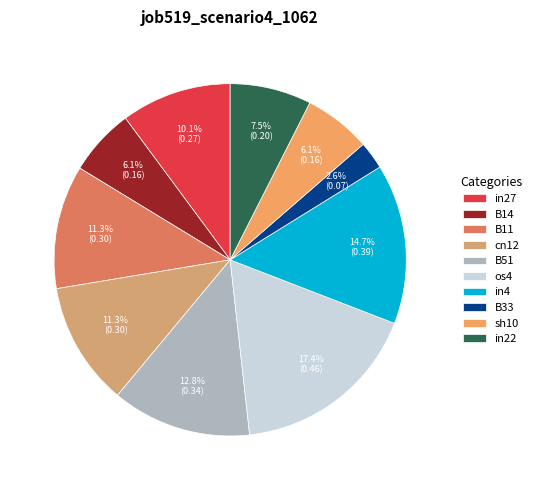

Which category has the smallest portion of the pie?

B33